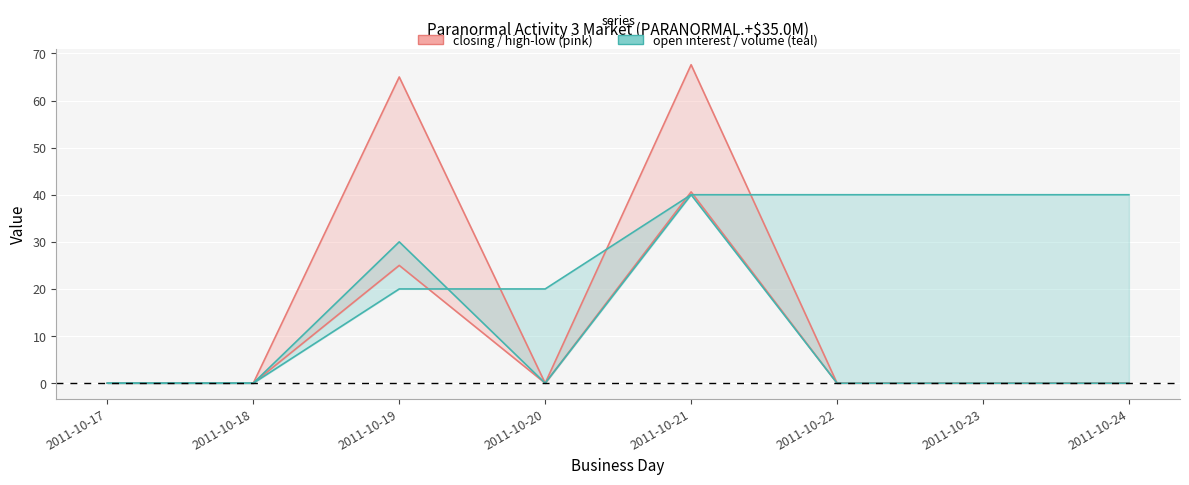

True or false: open interest has more than 0 points higher than both neighbors.

False